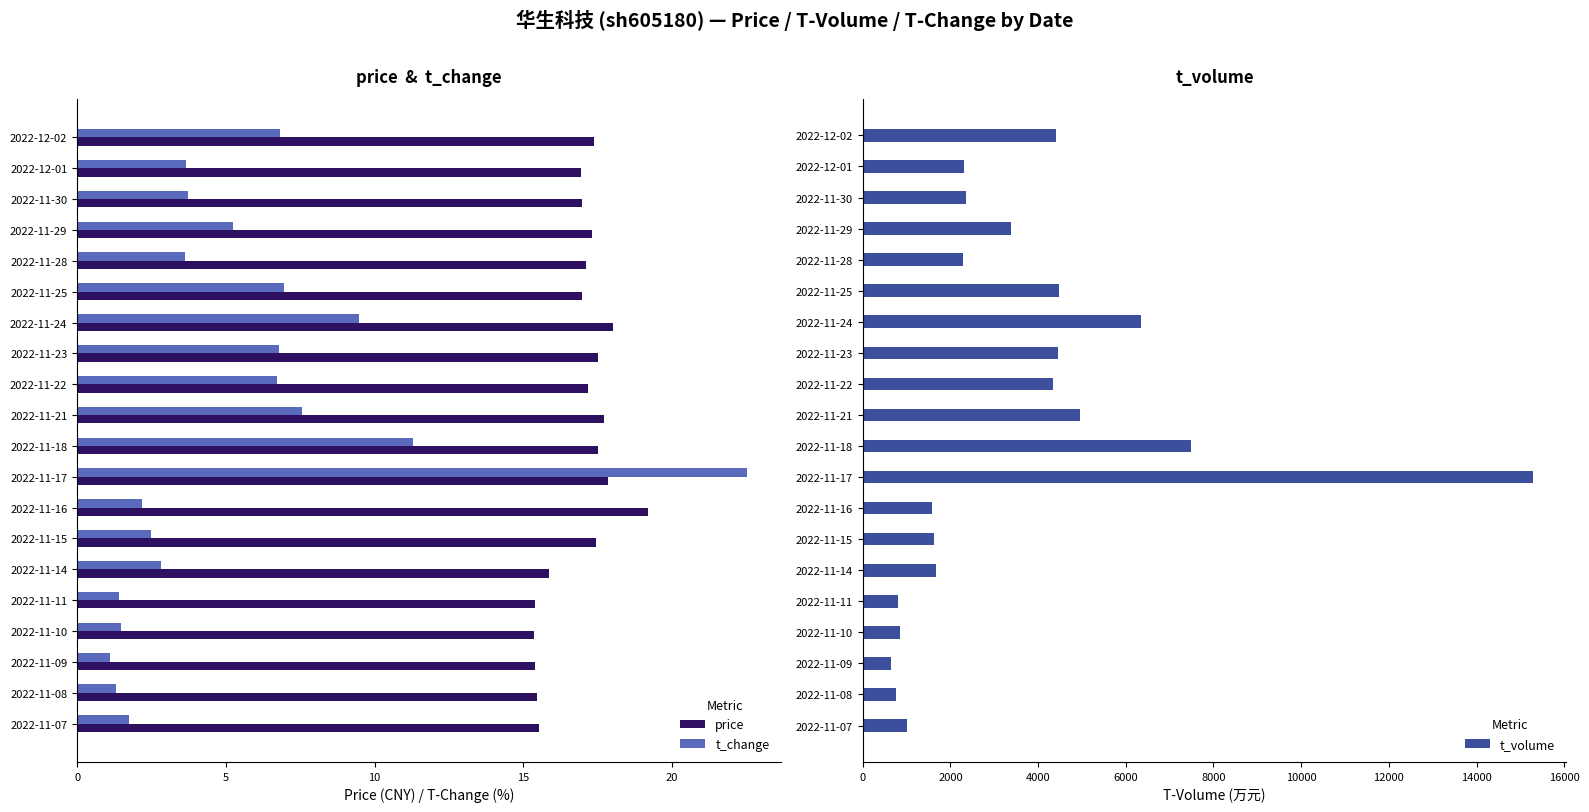

Are the bars horizontal?

Yes